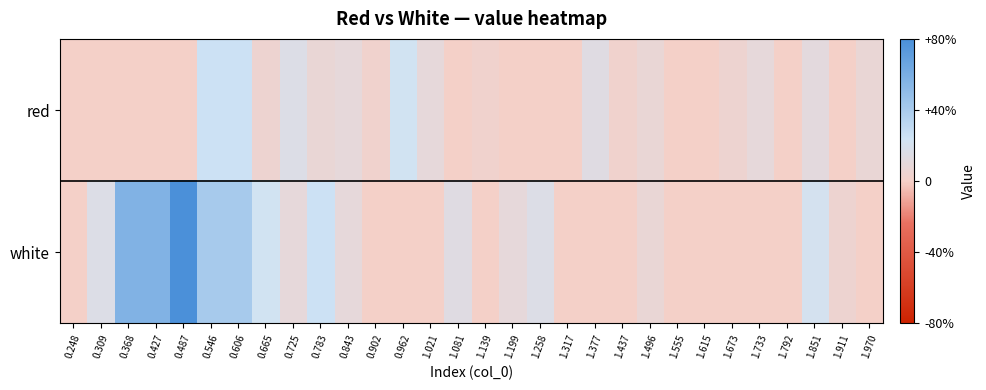

Reading left to right, list all the values displayed in this chart.

red: 0.248=0.0	0.309=0.0	0.368=0.0	0.427=0.0	0.487=0.0	0.546=25.2	0.606=25.2	0.665=5.0	0.725=16.2	0.783=7.2	0.843=9.5	0.902=2.8	0.962=22.9	1.021=9.5	1.081=0.0	1.139=2.8	1.199=0.0	1.258=0.5	1.317=0.0	1.377=14.0	1.437=2.8	1.496=7.2	1.555=0.0	1.615=0.0	1.673=5.0	1.733=9.5	1.792=0.0	1.851=11.7	1.911=0.5	1.970=7.2
white: 0.248=0.5	0.309=16.2	0.368=56.6	0.427=56.6	0.487=79.0	0.546=40.9	0.606=40.9	0.665=22.9	0.725=9.5	0.783=25.2	0.843=9.5	0.902=0.0	0.962=0.0	1.021=0.0	1.081=14.0	1.139=0.0	1.199=9.5	1.258=16.2	1.317=0.0	1.377=0.5	1.437=0.0	1.496=7.2	1.555=0.0	1.615=0.0	1.673=0.0	1.733=0.0	1.792=0.0	1.851=20.7	1.911=5.0	1.970=0.0